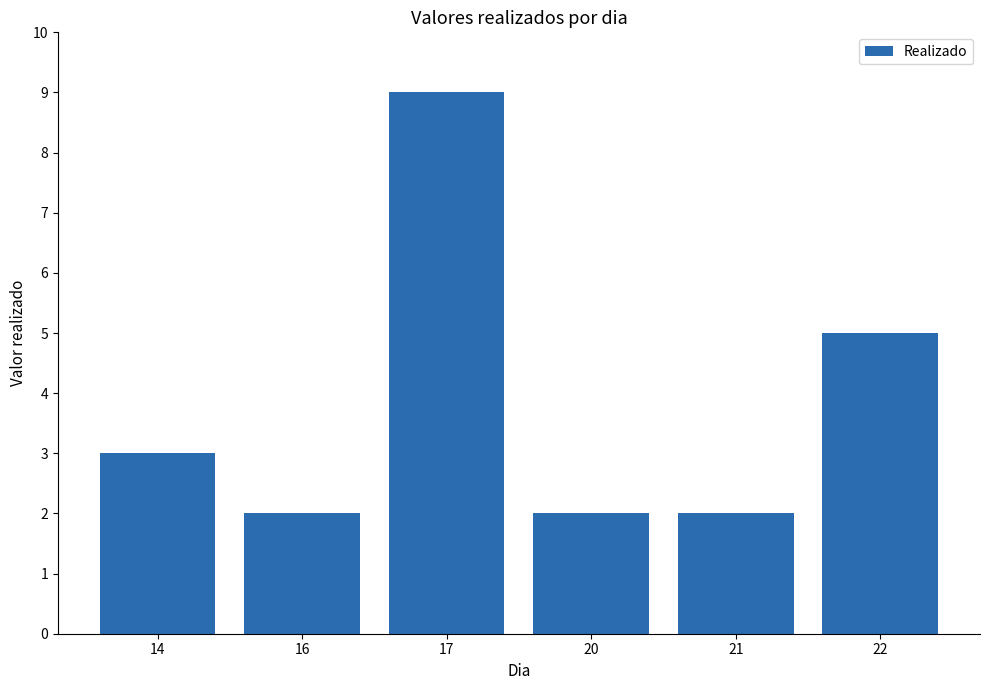

Between 17 and 20, which is larger?

17